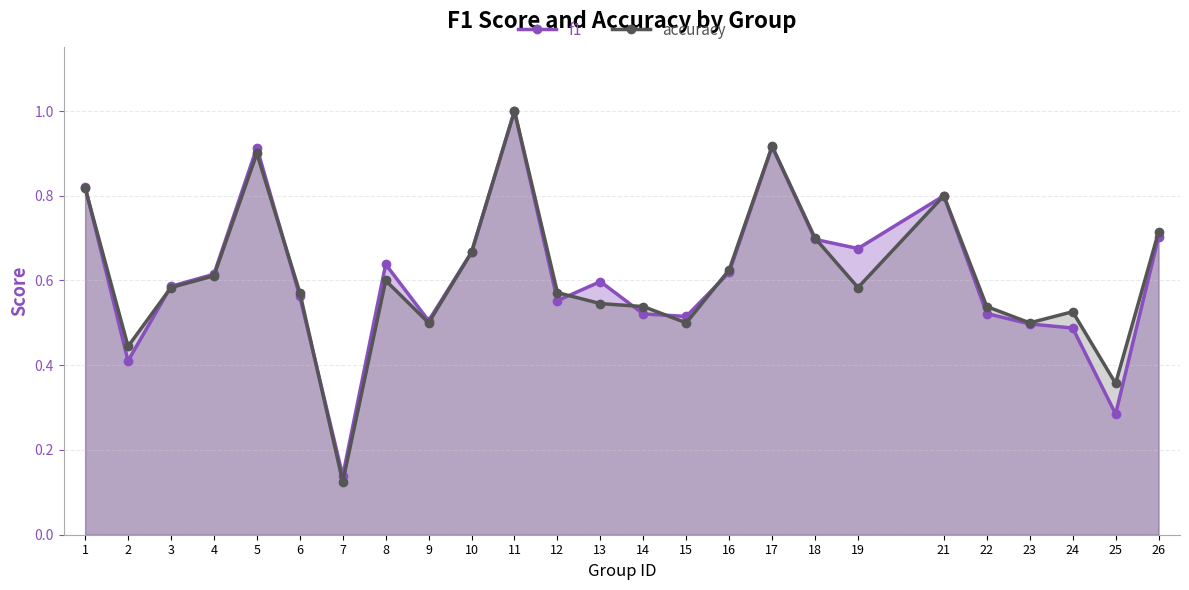

What is the total value across all series at 2?

0.9